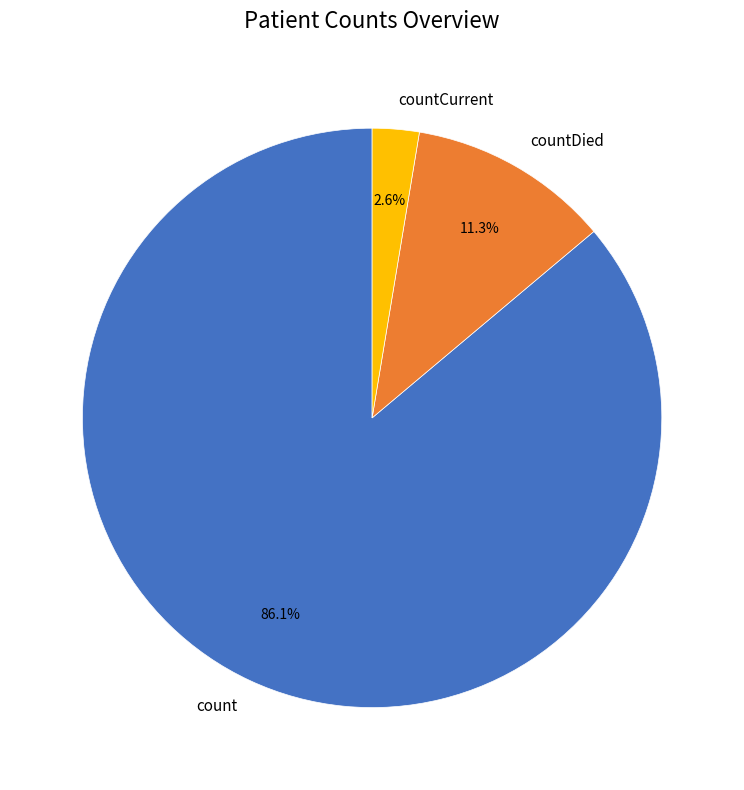

What is the ratio of the value at count to the value at countDied?

7.6